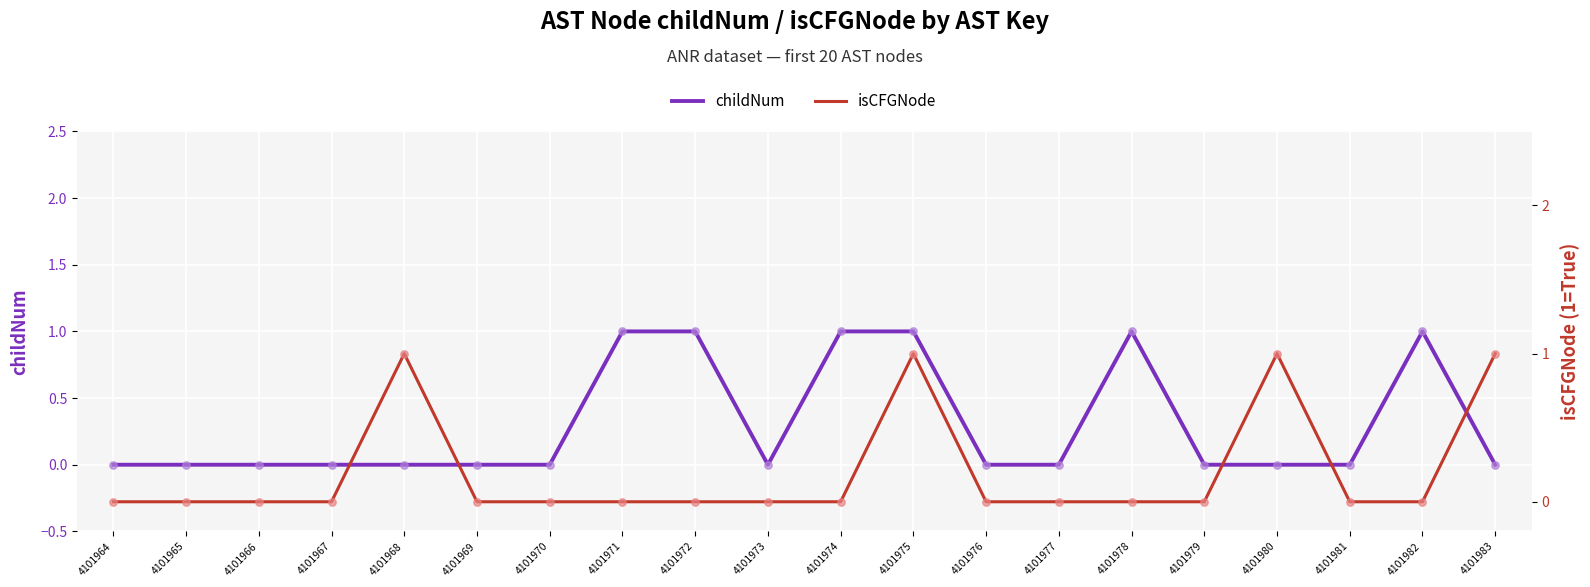

Which series reaches the minimum Y coordinate?

childNum